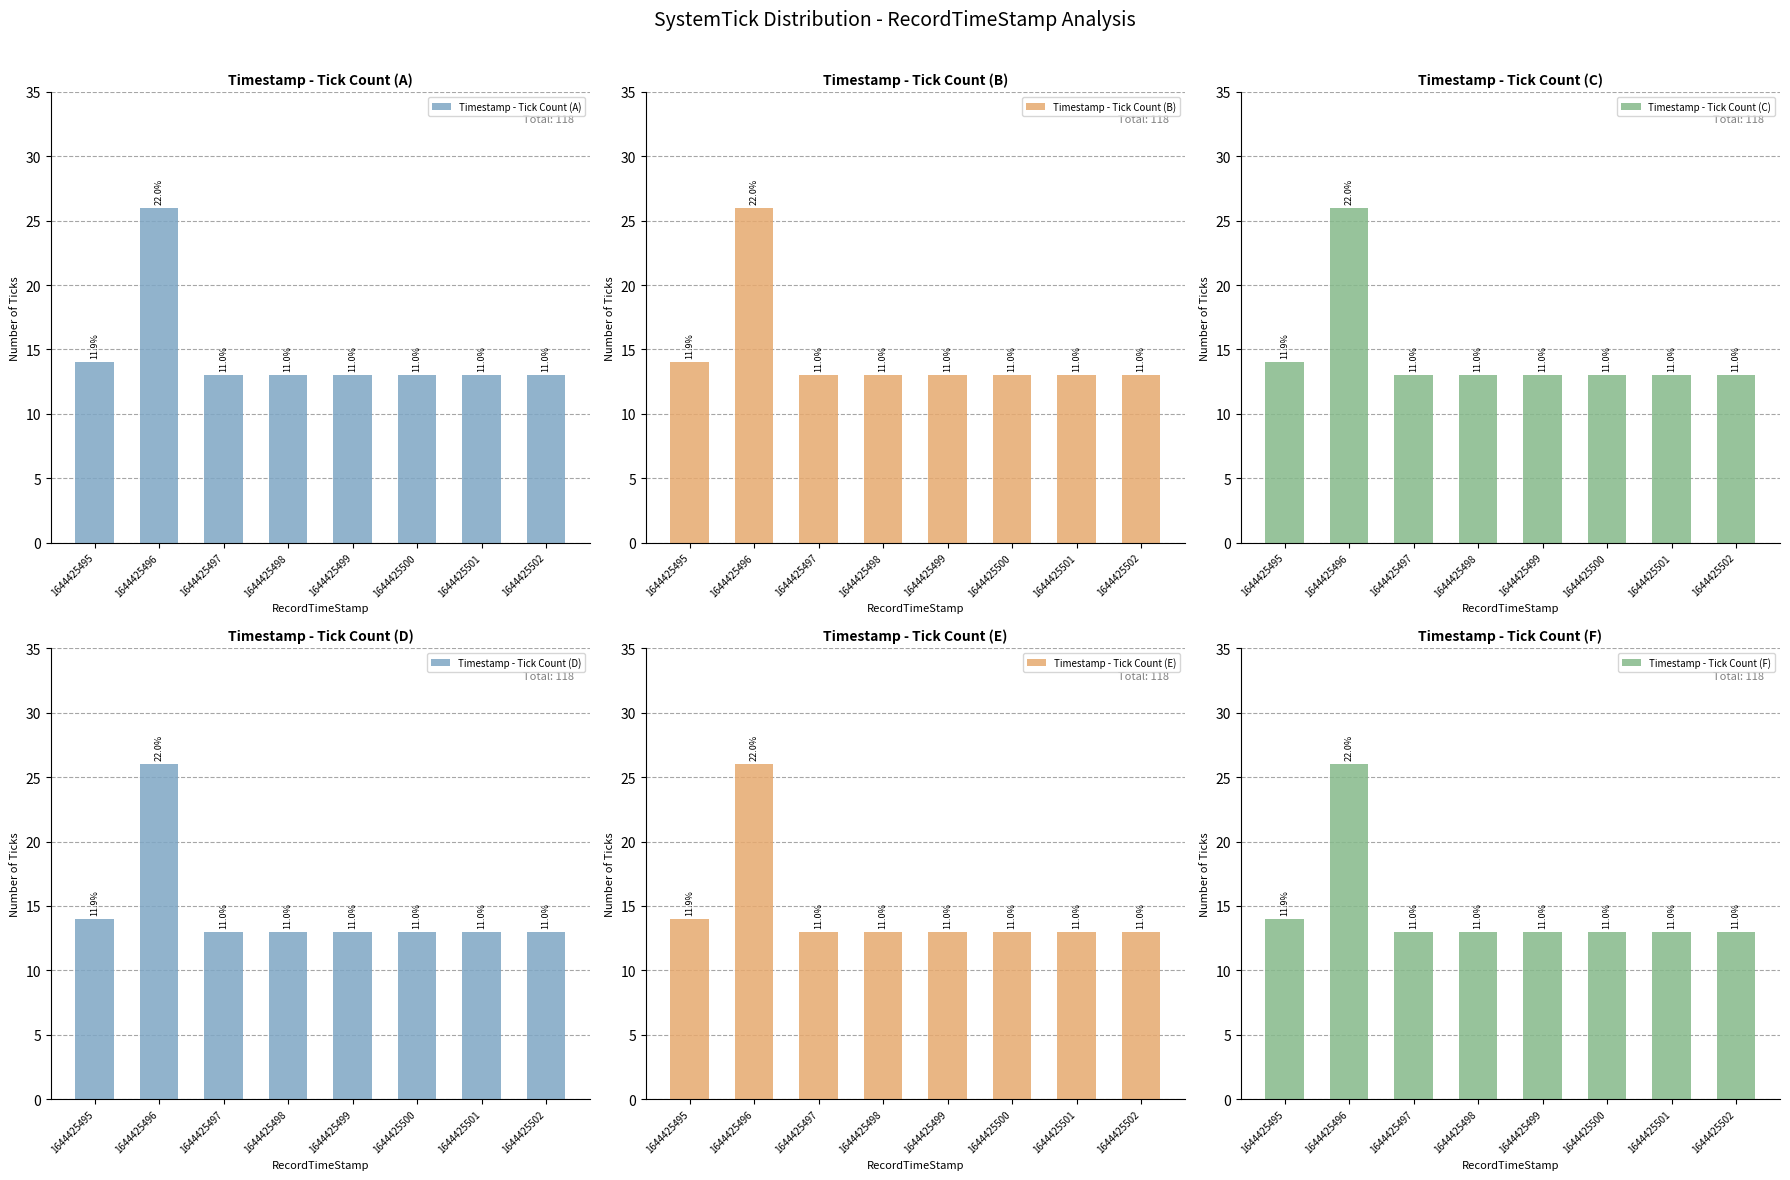

Reading right to left, what are all the values shown in this chart?

Timestamp - Tick Count (A): 1644425502=13	1644425501=13	1644425500=13	1644425499=13	1644425498=13	1644425497=13	1644425496=26	1644425495=14
Timestamp - Tick Count (B): 1644425502=13	1644425501=13	1644425500=13	1644425499=13	1644425498=13	1644425497=13	1644425496=26	1644425495=14
Timestamp - Tick Count (C): 1644425502=13	1644425501=13	1644425500=13	1644425499=13	1644425498=13	1644425497=13	1644425496=26	1644425495=14
Timestamp - Tick Count (D): 1644425502=13	1644425501=13	1644425500=13	1644425499=13	1644425498=13	1644425497=13	1644425496=26	1644425495=14
Timestamp - Tick Count (E): 1644425502=13	1644425501=13	1644425500=13	1644425499=13	1644425498=13	1644425497=13	1644425496=26	1644425495=14
Timestamp - Tick Count (F): 1644425502=13	1644425501=13	1644425500=13	1644425499=13	1644425498=13	1644425497=13	1644425496=26	1644425495=14